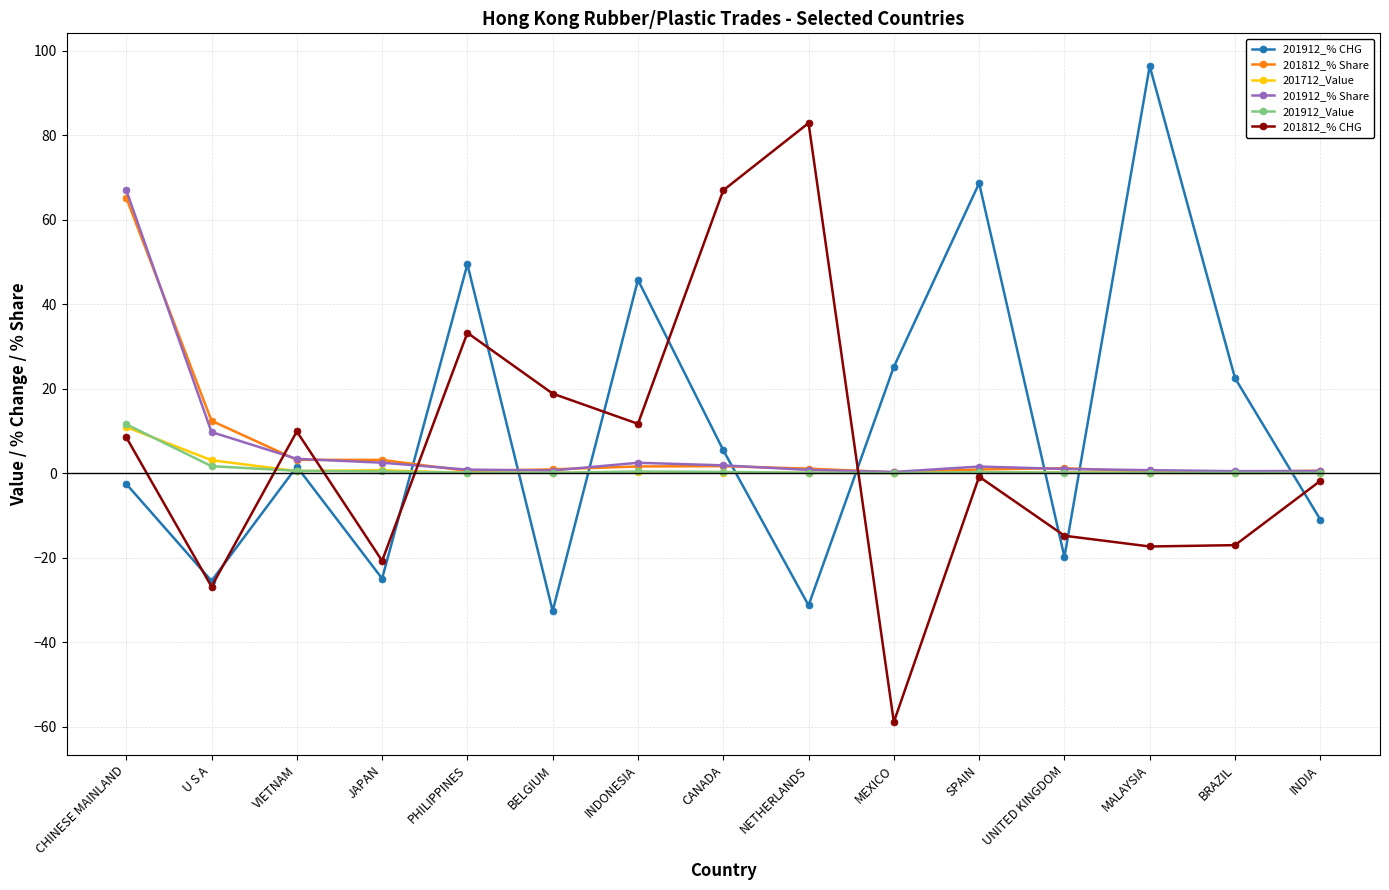

True or false: 201912_% CHG has a value of -24.9 at JAPAN.

True